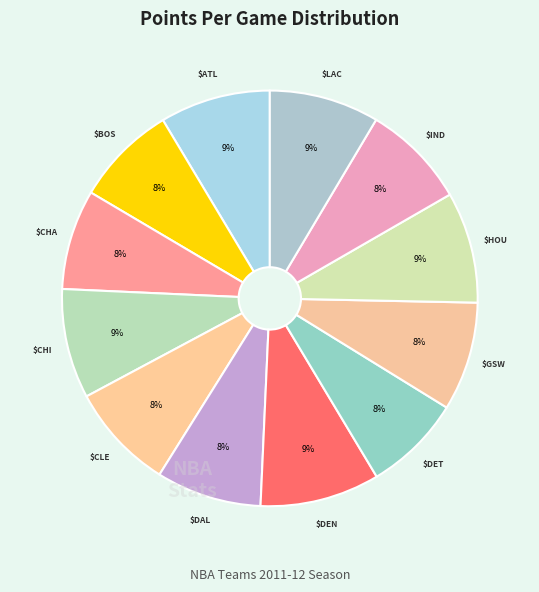

Is there a majority slice in this chart?

No